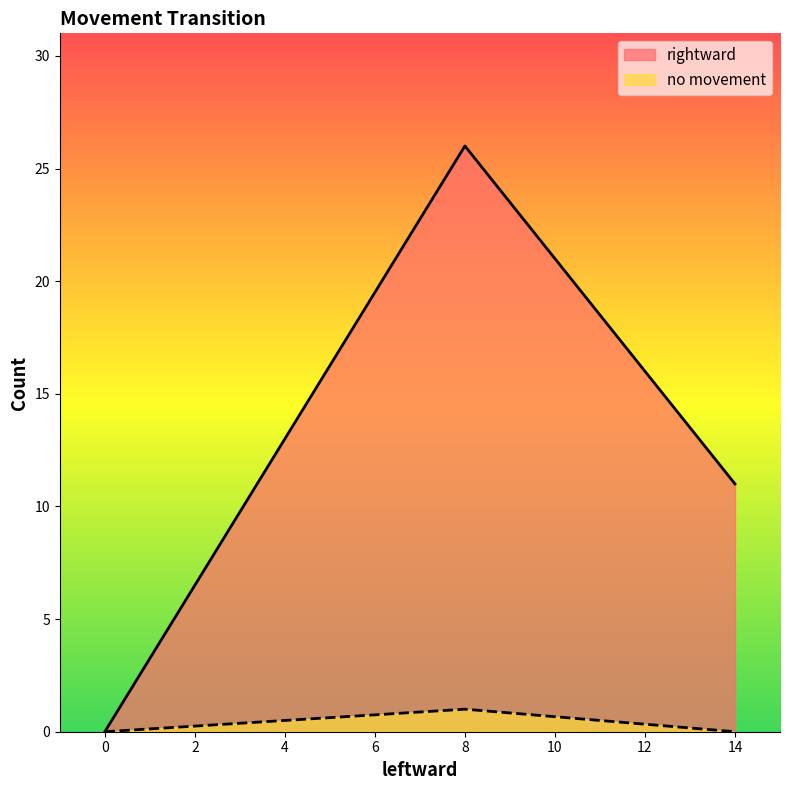

Which series has the widest spread of values?

rightward